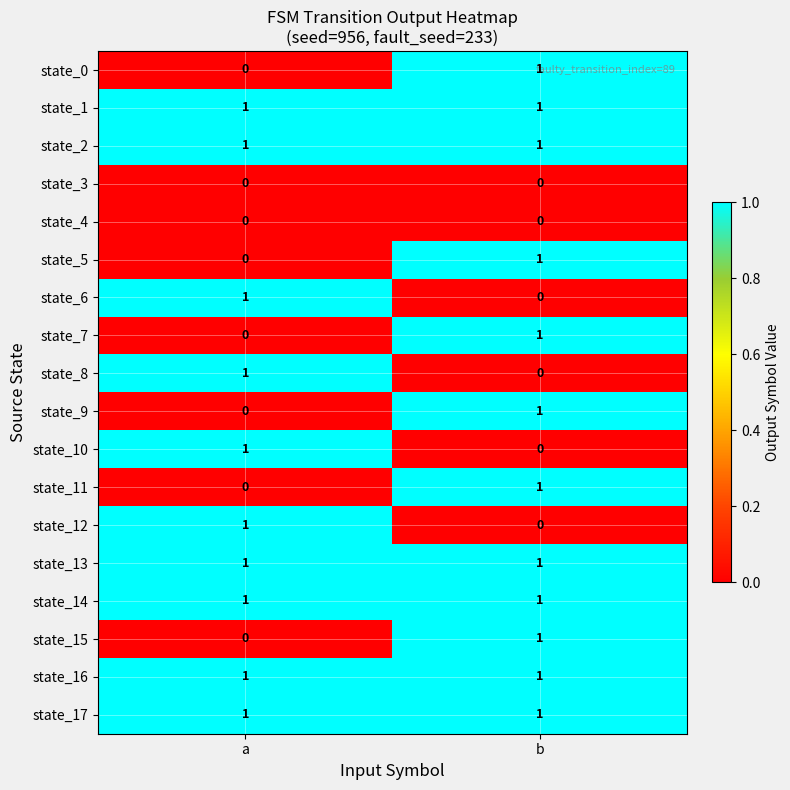

Which category has the lowest value in the state_9 series?

a